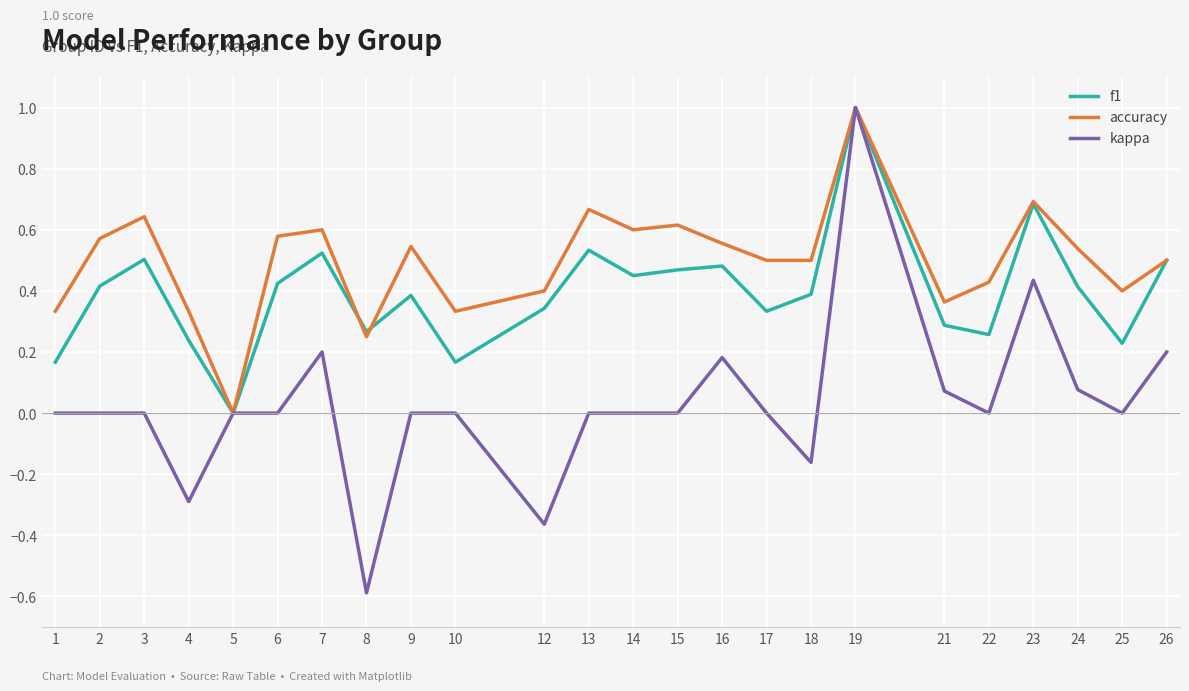

True or false: f1 has more than 0 points higher than both neighbors.

True